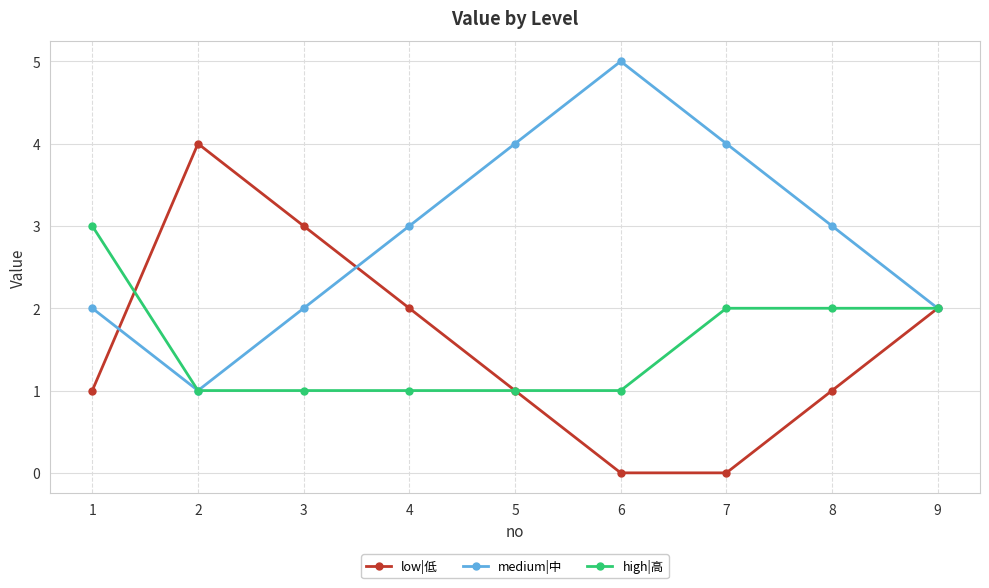

True or false: medium|中 has a value of 1 at 3.

False